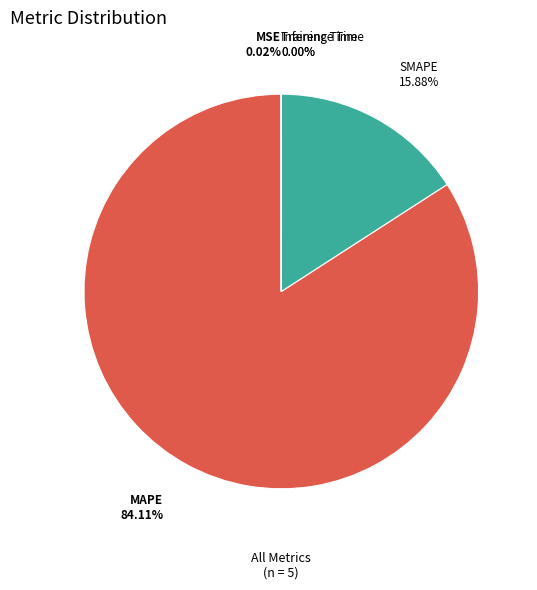

To the nearest percent, what is the difference between the largest and smallest slice percentages?

84%